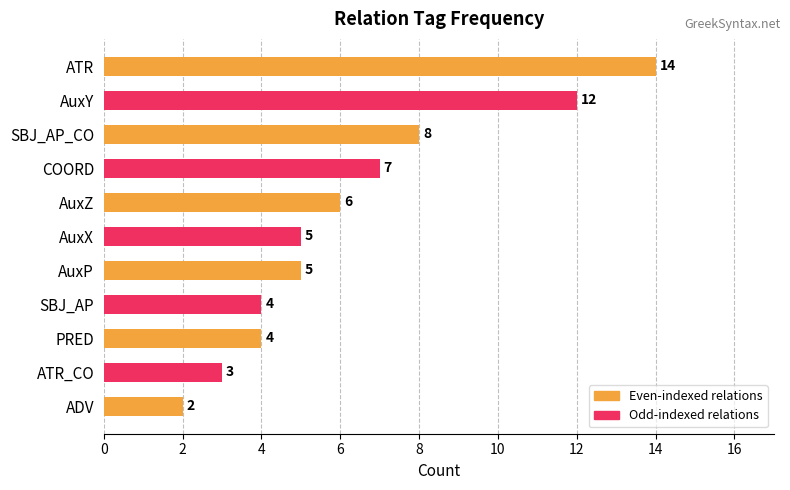

How many categories are shown in the chart?

11